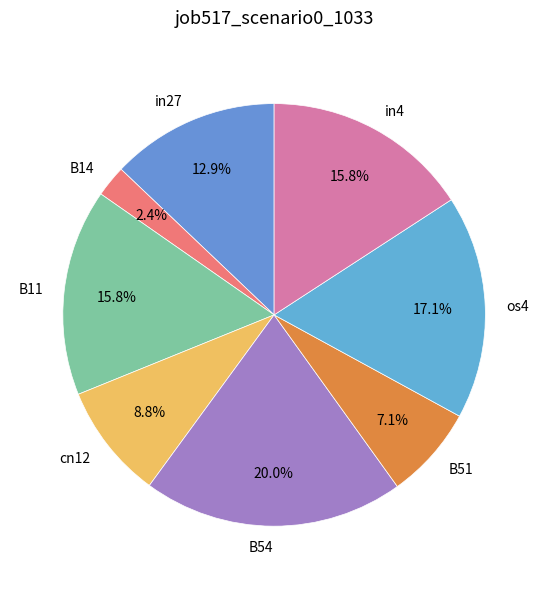

Which slice is the largest?

B54